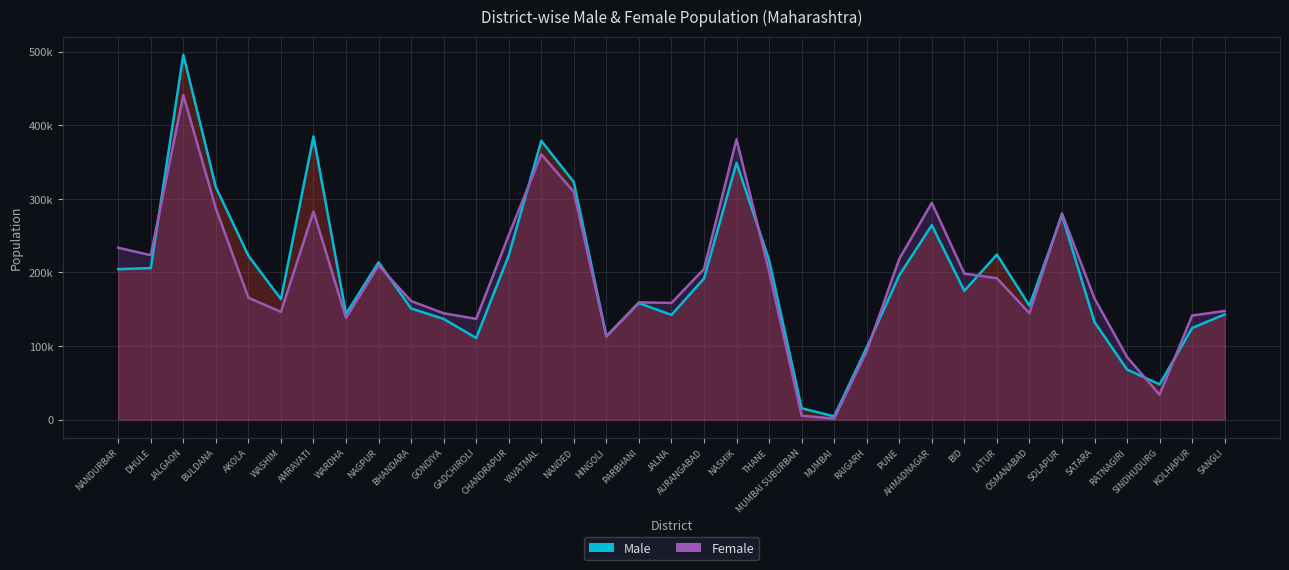

In Female (line), how many points are lower than both neighbors (excluding endpoints)?

9